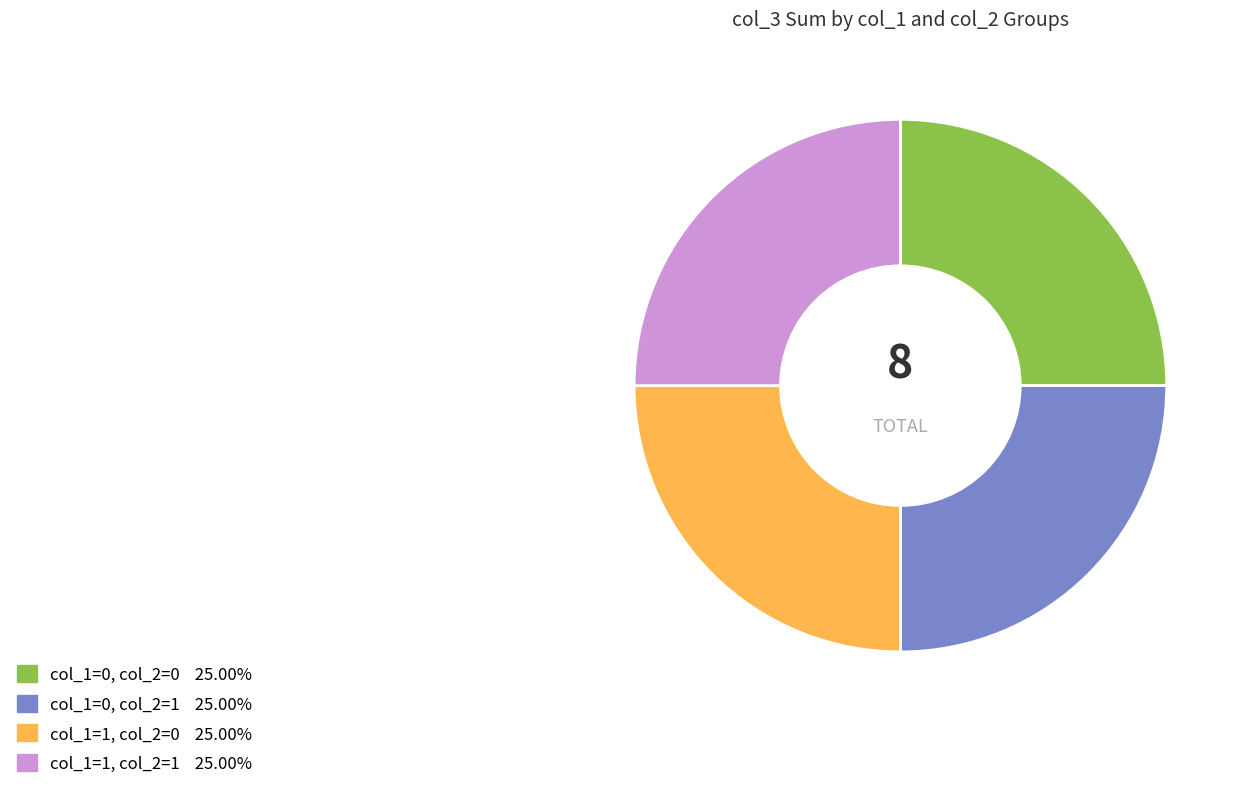

Is there a majority slice in this chart?

No